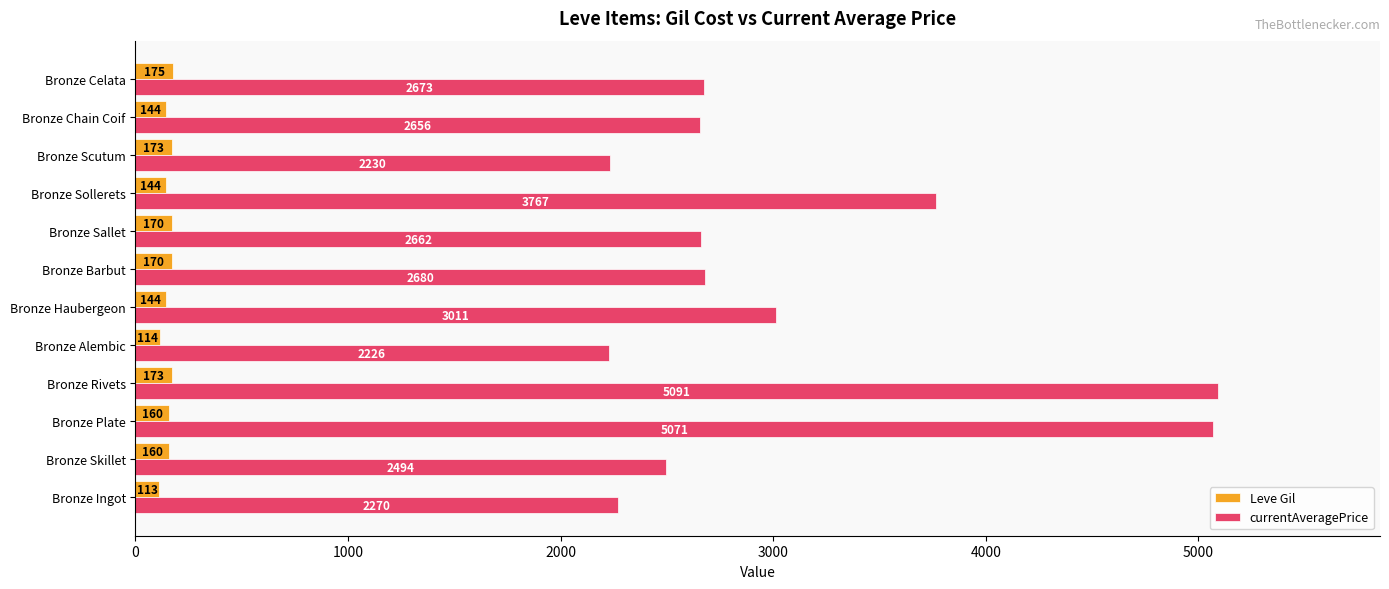

What is the sum of all Leve Gil values?

1840